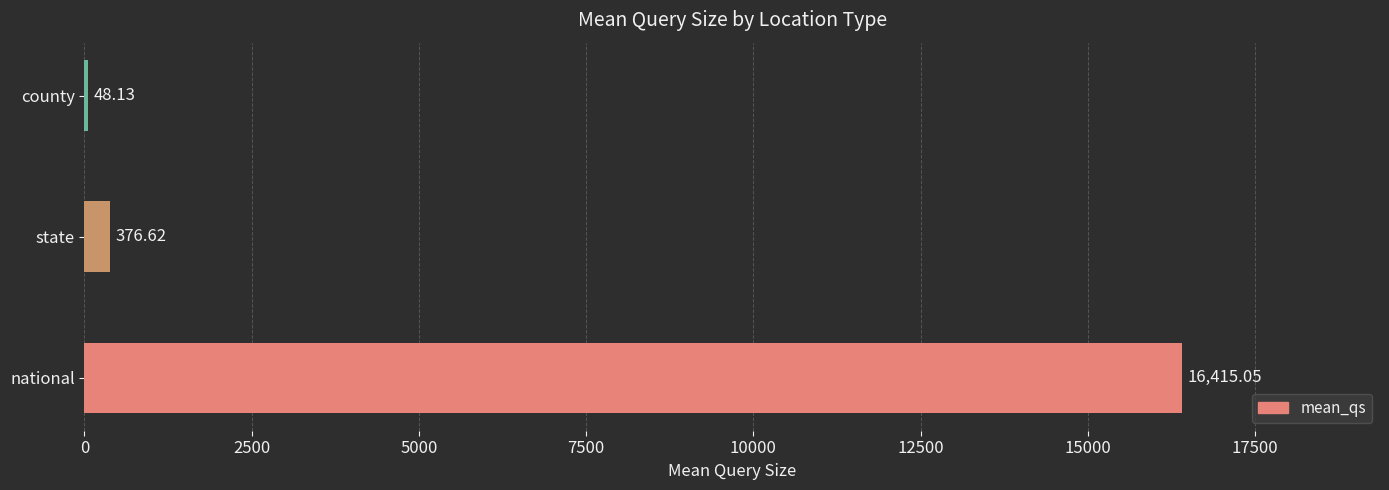

At which label is the value closest to 8231?

state